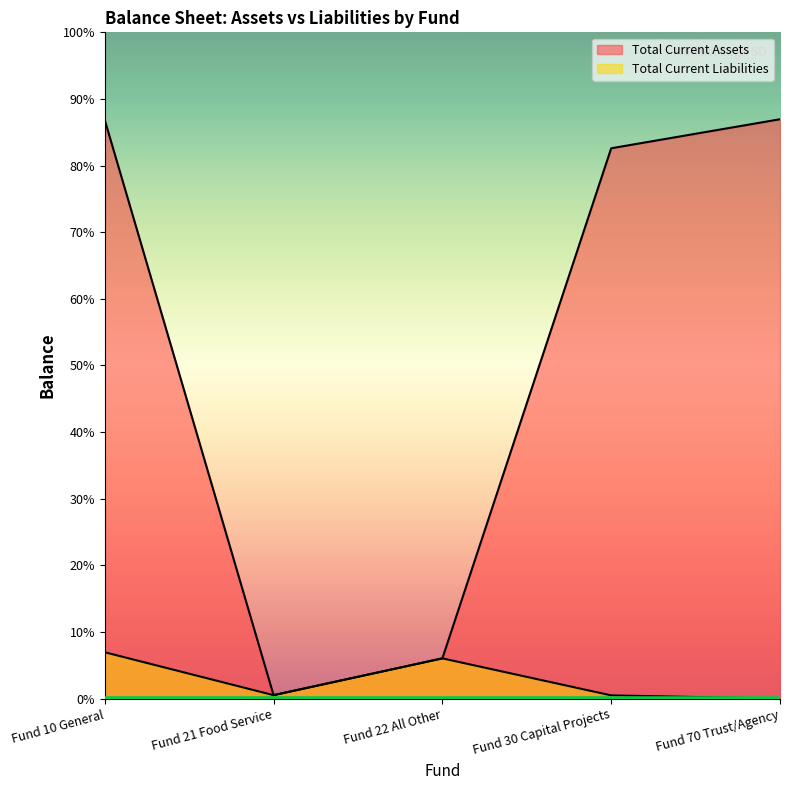

List the series in order of their peak value, highest first.

Total Current Assets, Total Current Liabilities